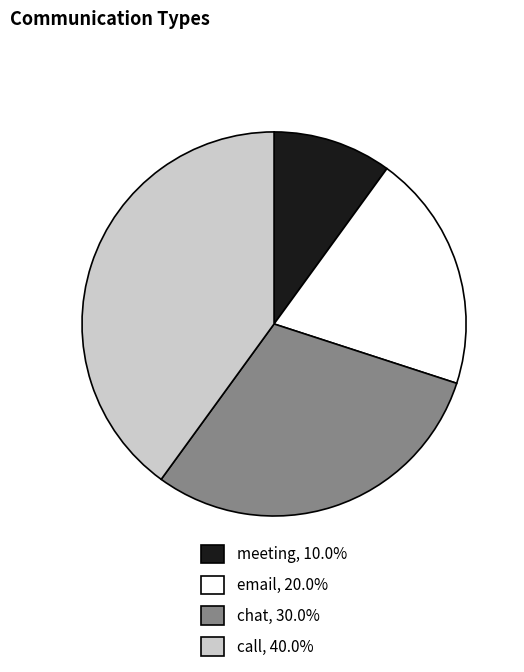

True or false: call accounts for 40% of the total.

True